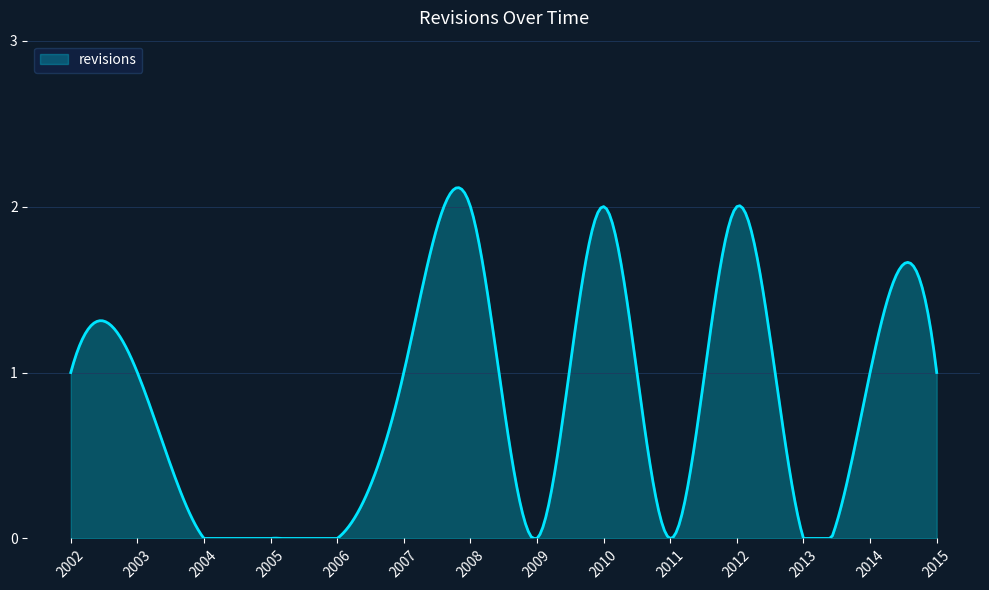

What is the greatest value displayed?

2.1